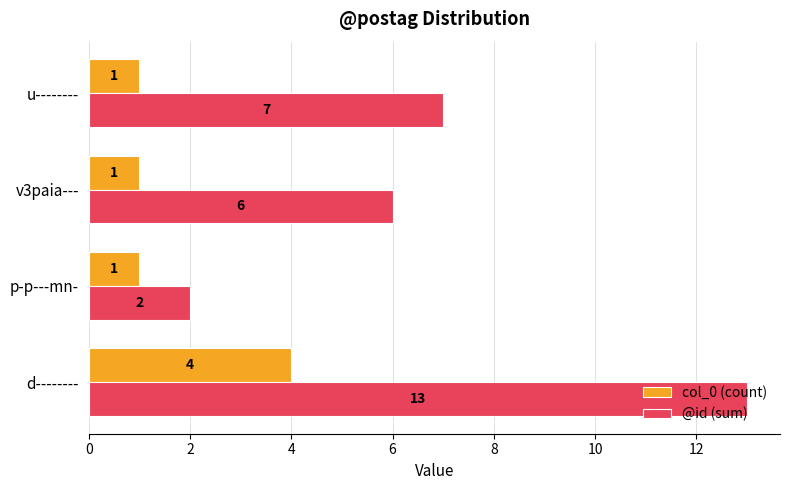

The value of @id (sum) at d-------- is 13. True or false?

True